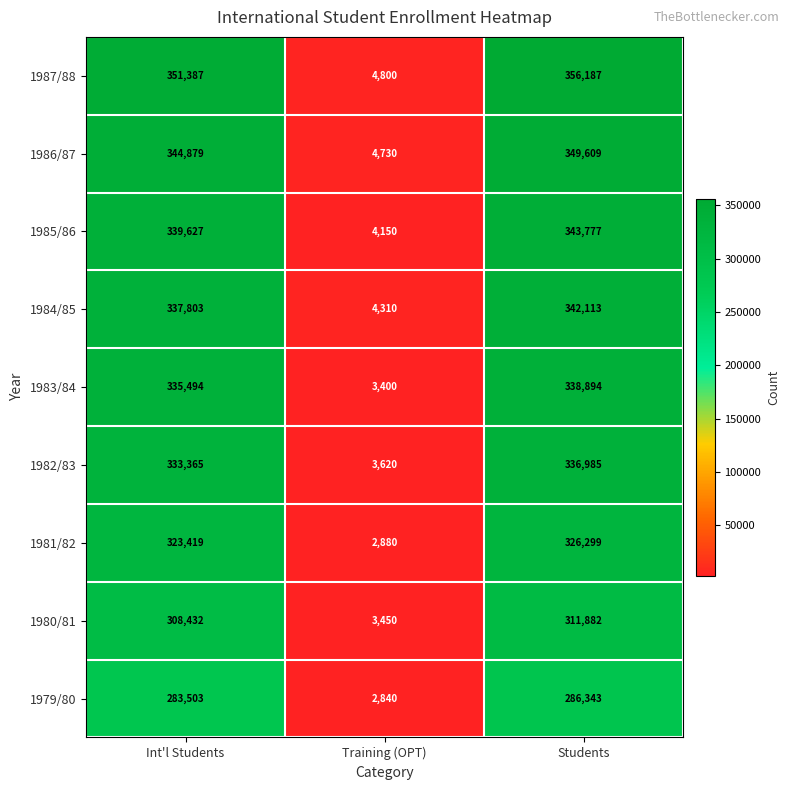

Count the number of categories in the chart.

3